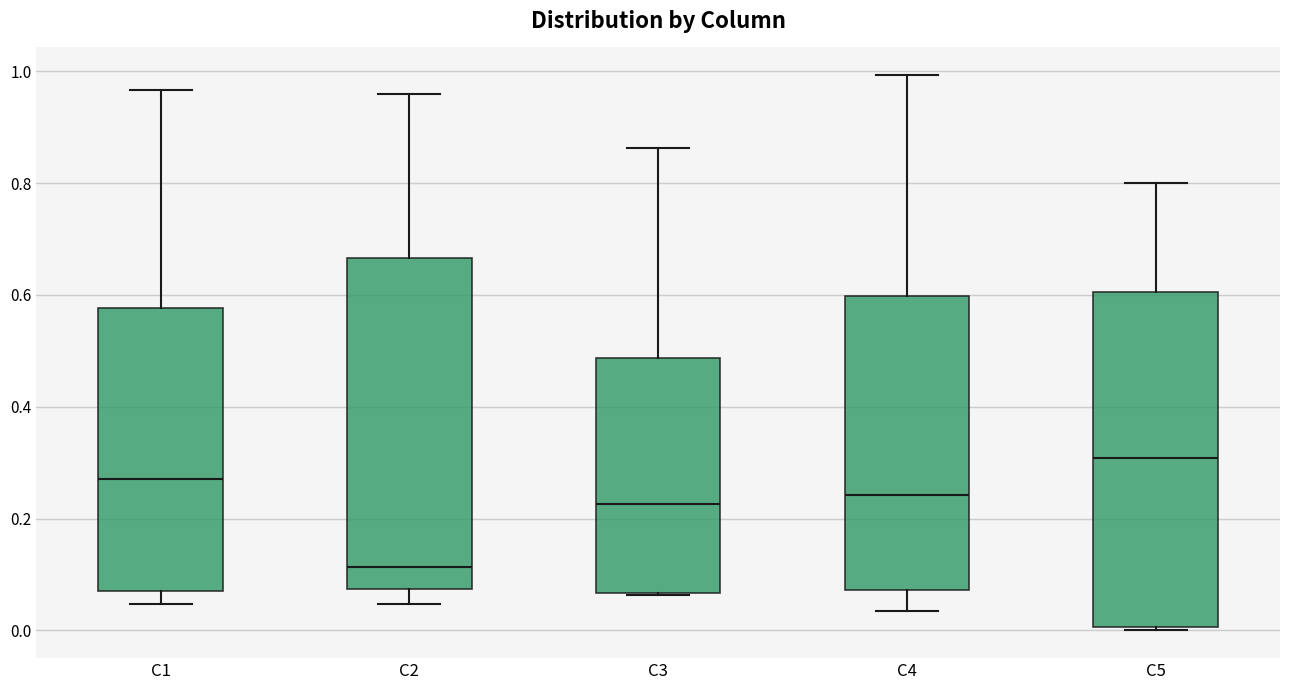

Where does the median line of the box for C5 sit on the y-axis? The values are not printed on the chart, so give them approximately, as read against the axis.

0.30